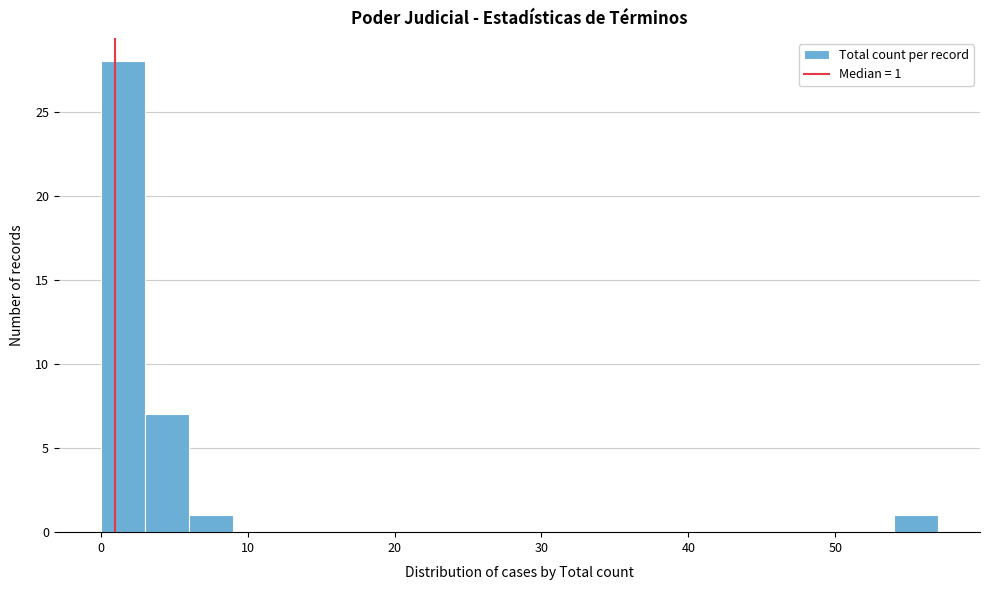

Around what value on the x-axis is the tallest bar? Give the approximate position of its centre, as read against the axis.

2